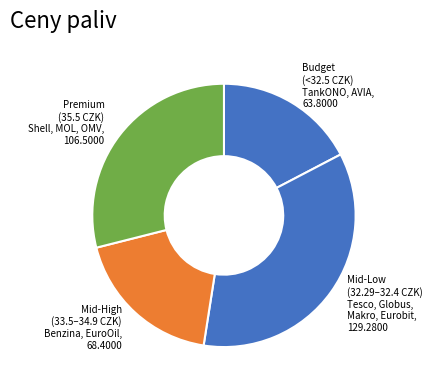

Is there any slice that represents more than half of the pie?

No